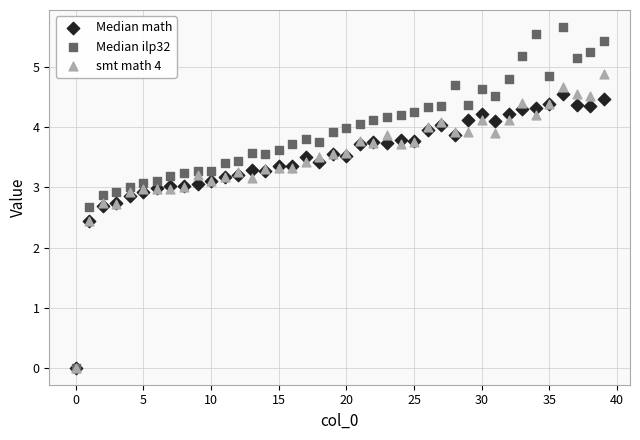

Which series contains the highest Y value?

Median ilp32